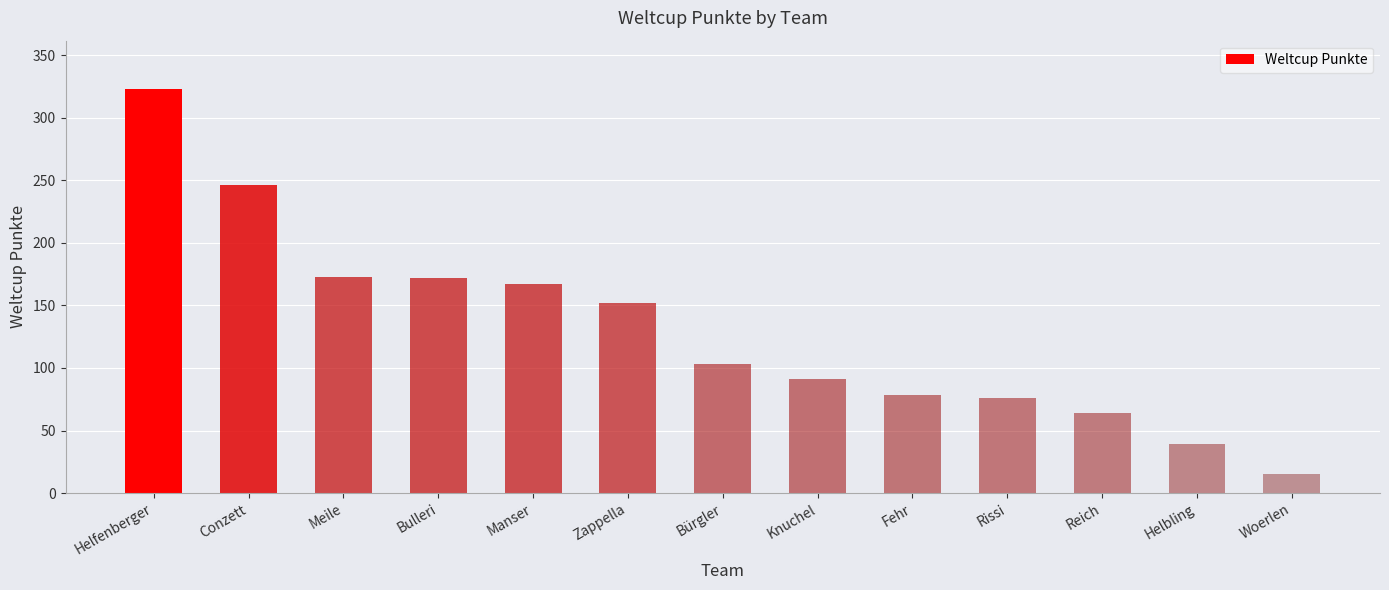

What is the change in value from Helfenberger to Knuchel?

-232